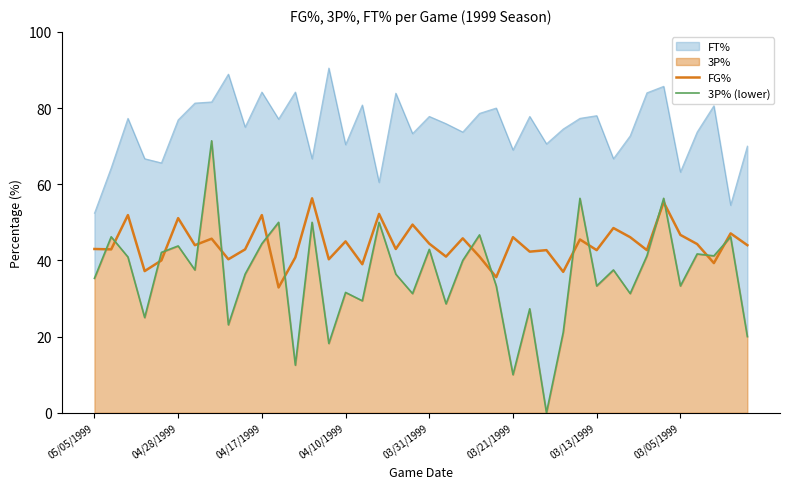

What is the maximum value for FG%?

56.3